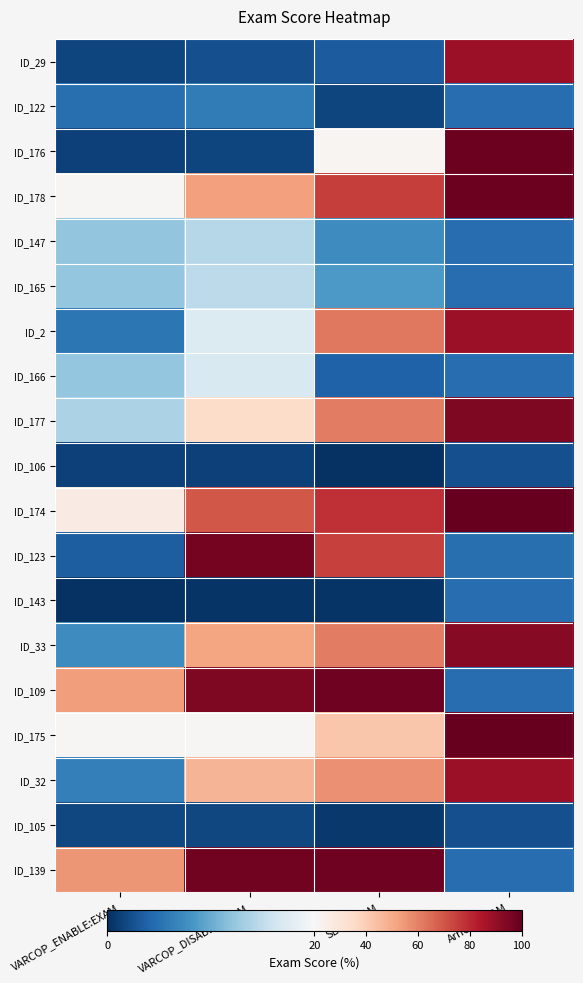

Reading right to left, list all the values displayed in this chart.

ID_29: Arrieta:EXAM=88.2	SBFL:EXAM=3.3	VARCOP_DISABLE:EXAM=2.5	VARCOP_ENABLE:EXAM=1.6
ID_122: Arrieta:EXAM=4.7	SBFL:EXAM=1.6	VARCOP_DISABLE:EXAM=6.0	VARCOP_ENABLE:EXAM=4.9
ID_176: Arrieta:EXAM=98.2	SBFL:EXAM=21.4	VARCOP_DISABLE:EXAM=1.6	VARCOP_ENABLE:EXAM=1.3
ID_178: Arrieta:EXAM=98.2	SBFL:EXAM=75.4	VARCOP_DISABLE:EXAM=52.7	VARCOP_ENABLE:EXAM=21.0
ID_147: Arrieta:EXAM=4.7	SBFL:EXAM=7.4	VARCOP_DISABLE:EXAM=14.3	VARCOP_ENABLE:EXAM=12.1
ID_165: Arrieta:EXAM=4.7	SBFL:EXAM=8.5	VARCOP_DISABLE:EXAM=14.8	VARCOP_ENABLE:EXAM=12.3
ID_2: Arrieta:EXAM=88.2	SBFL:EXAM=62.1	VARCOP_DISABLE:EXAM=17.2	VARCOP_ENABLE:EXAM=5.6
ID_166: Arrieta:EXAM=4.7	SBFL:EXAM=3.8	VARCOP_DISABLE:EXAM=17.0	VARCOP_ENABLE:EXAM=12.3
ID_177: Arrieta:EXAM=94.6	SBFL:EXAM=60.9	VARCOP_DISABLE:EXAM=34.6	VARCOP_ENABLE:EXAM=13.6
ID_106: Arrieta:EXAM=2.5	SBFL:EXAM=0.2	VARCOP_DISABLE:EXAM=1.3	VARCOP_ENABLE:EXAM=1.3
ID_174: Arrieta:EXAM=100.0	SBFL:EXAM=78.5	VARCOP_DISABLE:EXAM=70.0	VARCOP_ENABLE:EXAM=26.7
ID_123: Arrieta:EXAM=4.9	SBFL:EXAM=74.9	VARCOP_DISABLE:EXAM=96.7	VARCOP_ENABLE:EXAM=3.5
ID_143: Arrieta:EXAM=4.7	SBFL:EXAM=0.4	VARCOP_DISABLE:EXAM=0.4	VARCOP_ENABLE:EXAM=0.2
ID_33: Arrieta:EXAM=92.9	SBFL:EXAM=60.9	VARCOP_DISABLE:EXAM=51.3	VARCOP_ENABLE:EXAM=7.4
ID_109: Arrieta:EXAM=4.7	SBFL:EXAM=98.0	VARCOP_DISABLE:EXAM=94.4	VARCOP_ENABLE:EXAM=53.3
ID_175: Arrieta:EXAM=100.0	SBFL:EXAM=41.9	VARCOP_DISABLE:EXAM=21.1	VARCOP_ENABLE:EXAM=21.1
ID_32: Arrieta:EXAM=88.2	SBFL:EXAM=56.5	VARCOP_DISABLE:EXAM=47.1	VARCOP_ENABLE:EXAM=6.2
ID_105: Arrieta:EXAM=2.5	SBFL:EXAM=0.7	VARCOP_DISABLE:EXAM=1.8	VARCOP_ENABLE:EXAM=1.8
ID_139: Arrieta:EXAM=4.7	SBFL:EXAM=98.0	VARCOP_DISABLE:EXAM=96.9	VARCOP_ENABLE:EXAM=55.1